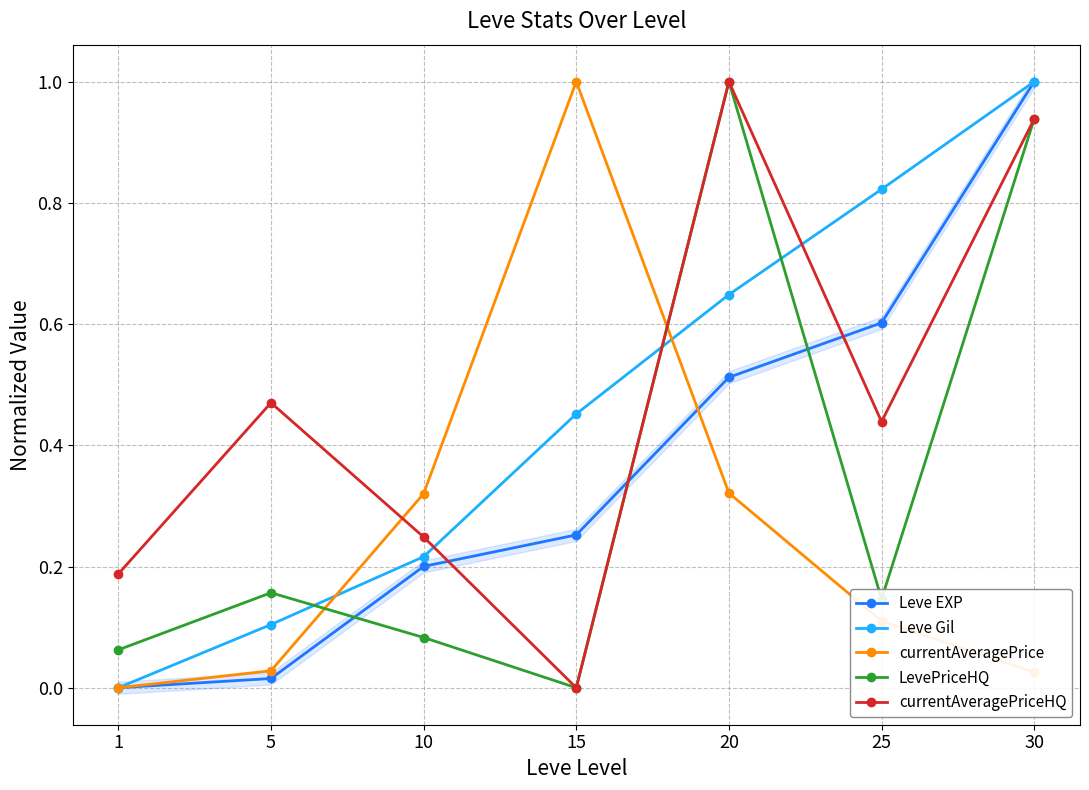

After their last crossing, which series has the higher values: Leve EXP or currentAveragePrice?

Leve EXP